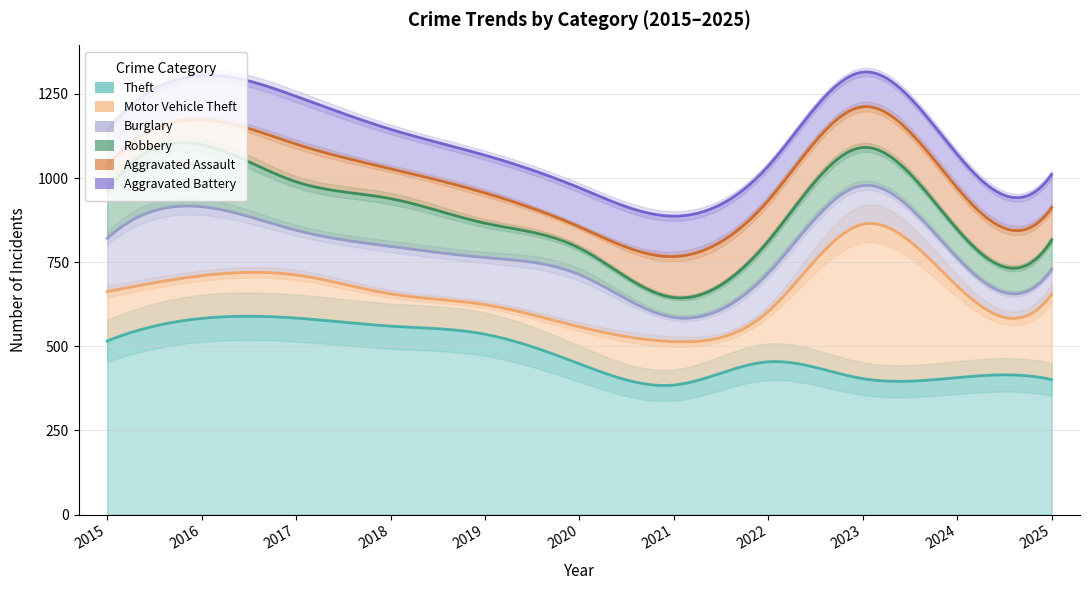

What is the minimum value shown in the chart?

59